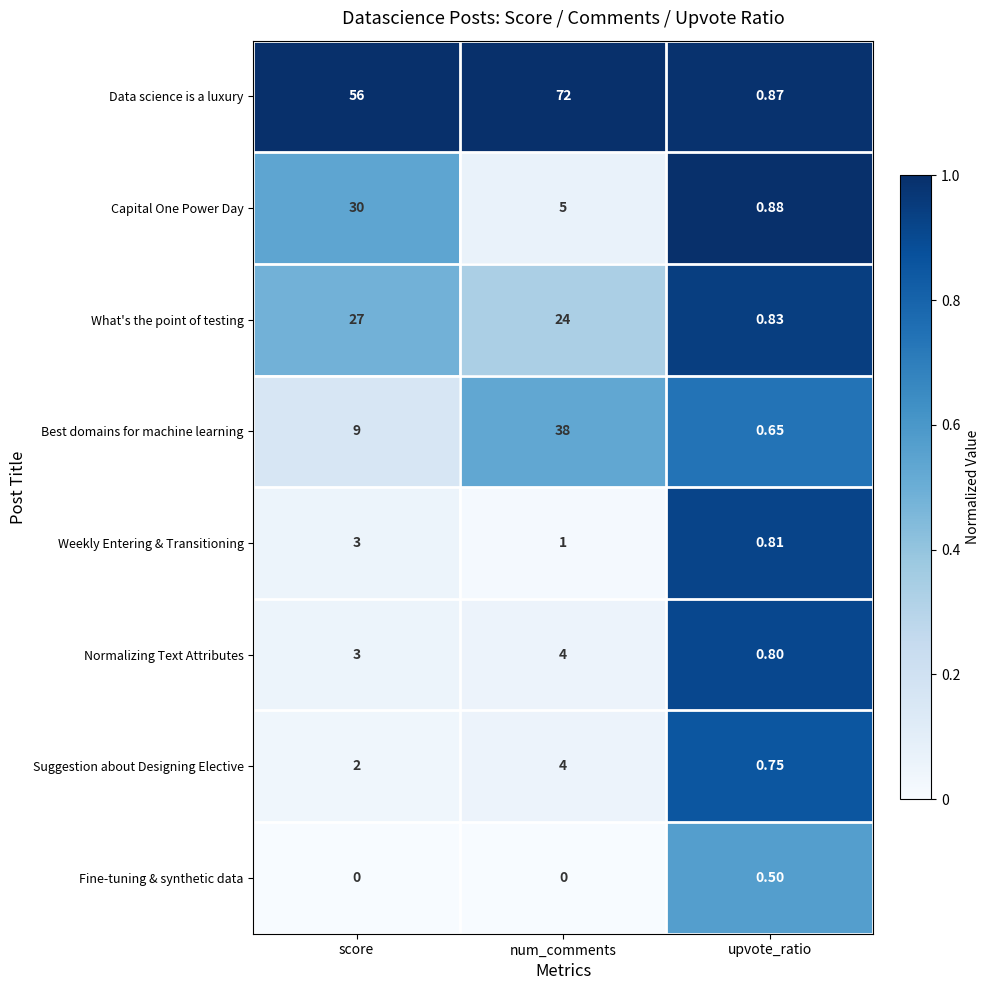

Is the value of What's the point of testing at score greater than the value of Capital One Power Day at num_comments?

Yes